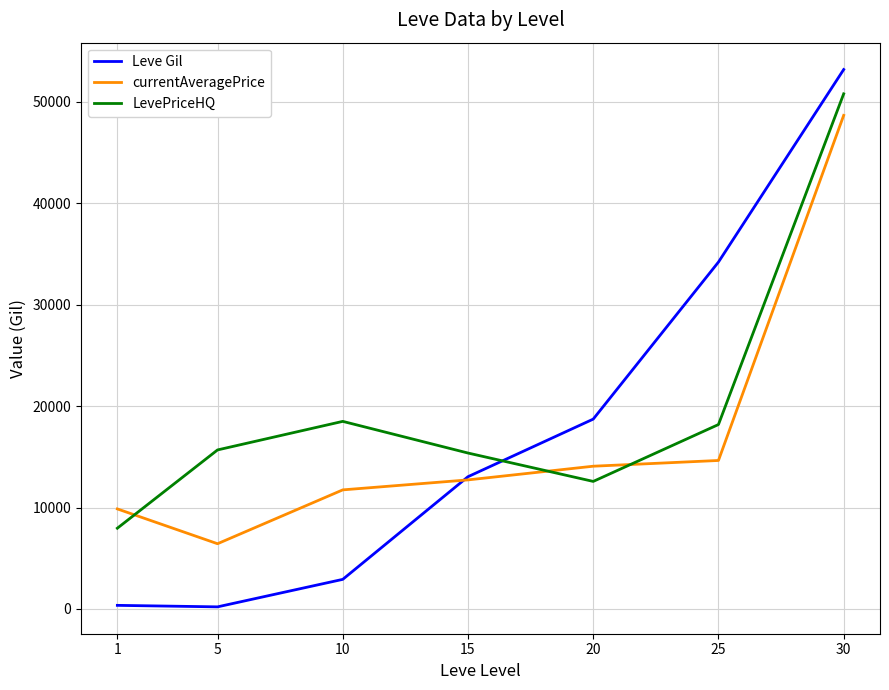

Which series changed the most between 5 and 10?

currentAveragePrice